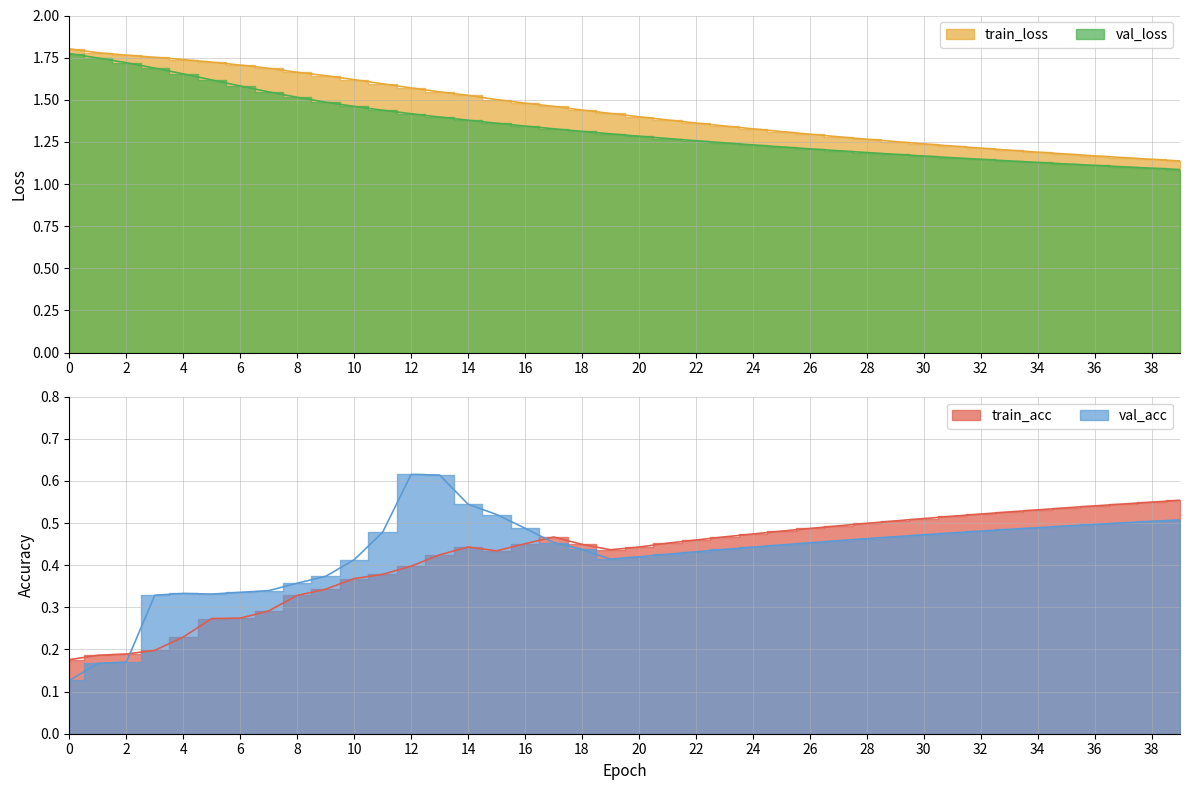

How many train_loss values are between 1 and 2?

40